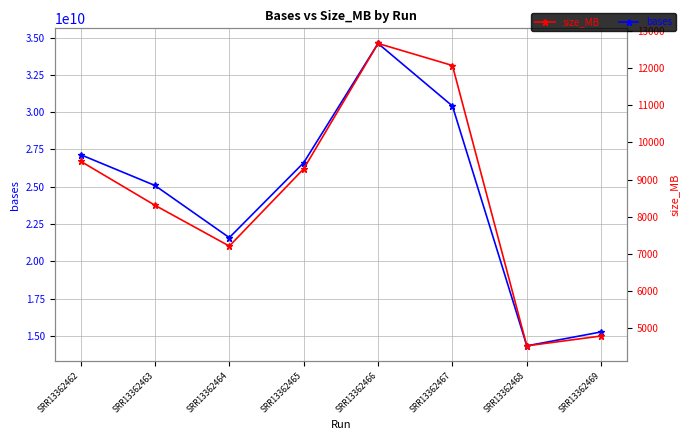

Which category has the highest value in the size_MB series?

SRR13362466